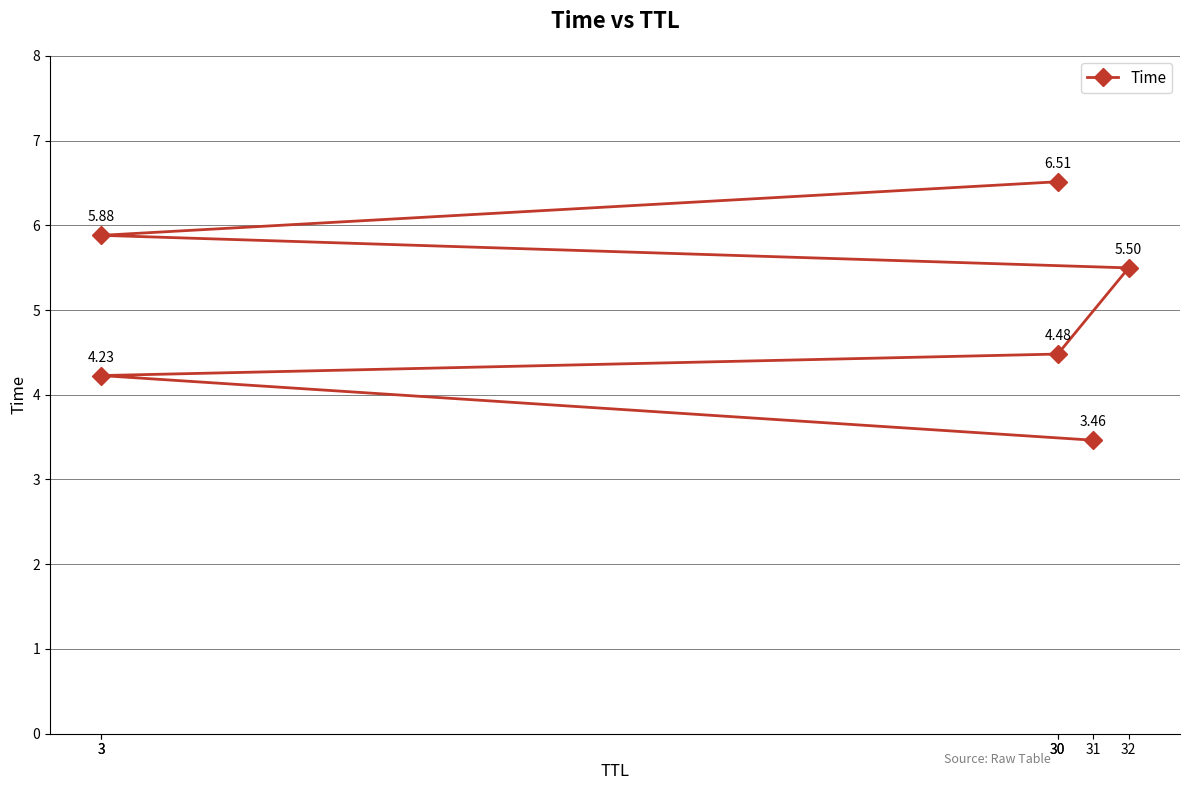

The value at 3 is 6.3. True or false?

False